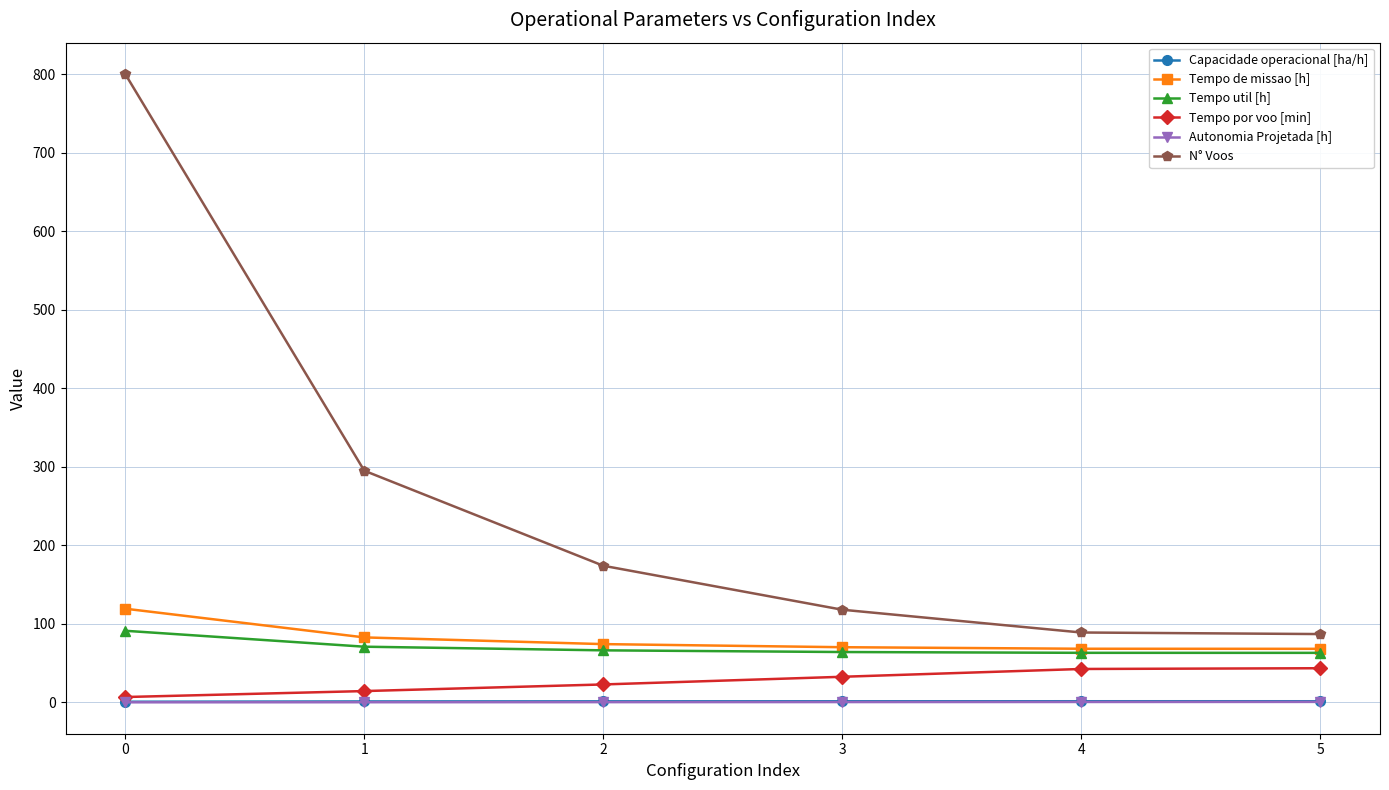

The value of Tempo util [h] at 4 is 33.2. True or false?

False